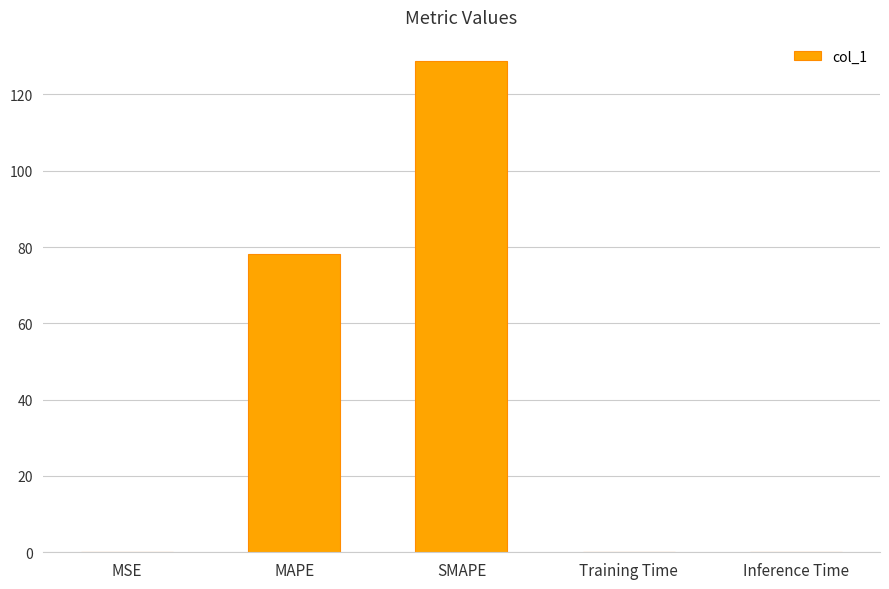

What is the sum of the values at SMAPE and MAPE?

207.0